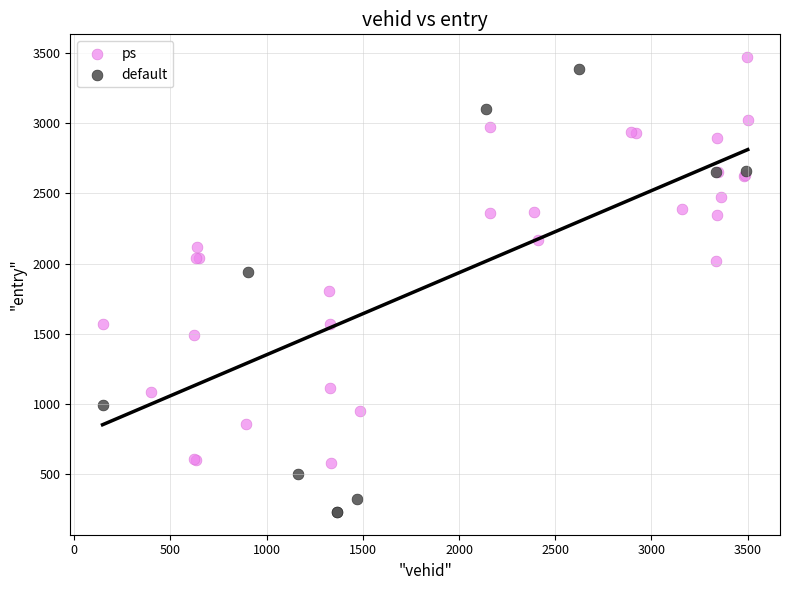

Which series has the largest Y range (max minus min)?

default